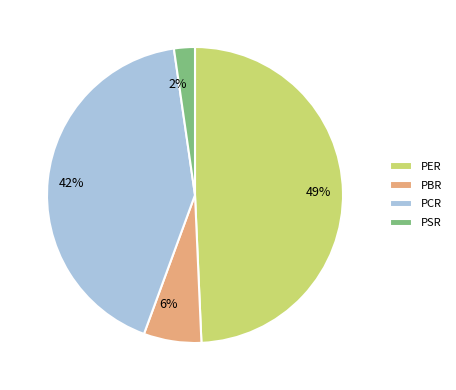

To the nearest percent, what is the average slice percentage?

25%